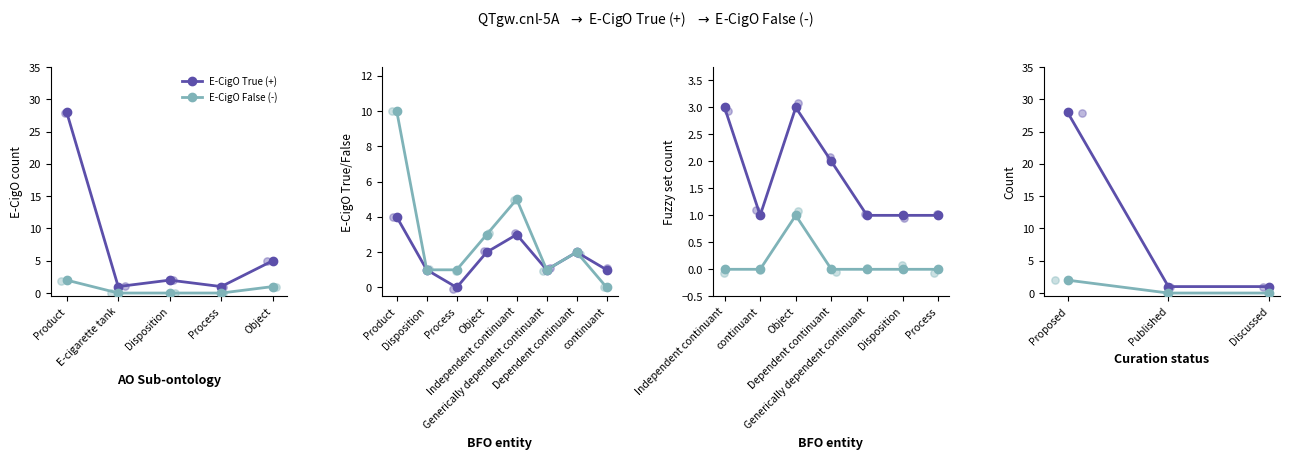

Which series reaches the maximum Y coordinate?

E-CigO True (+)